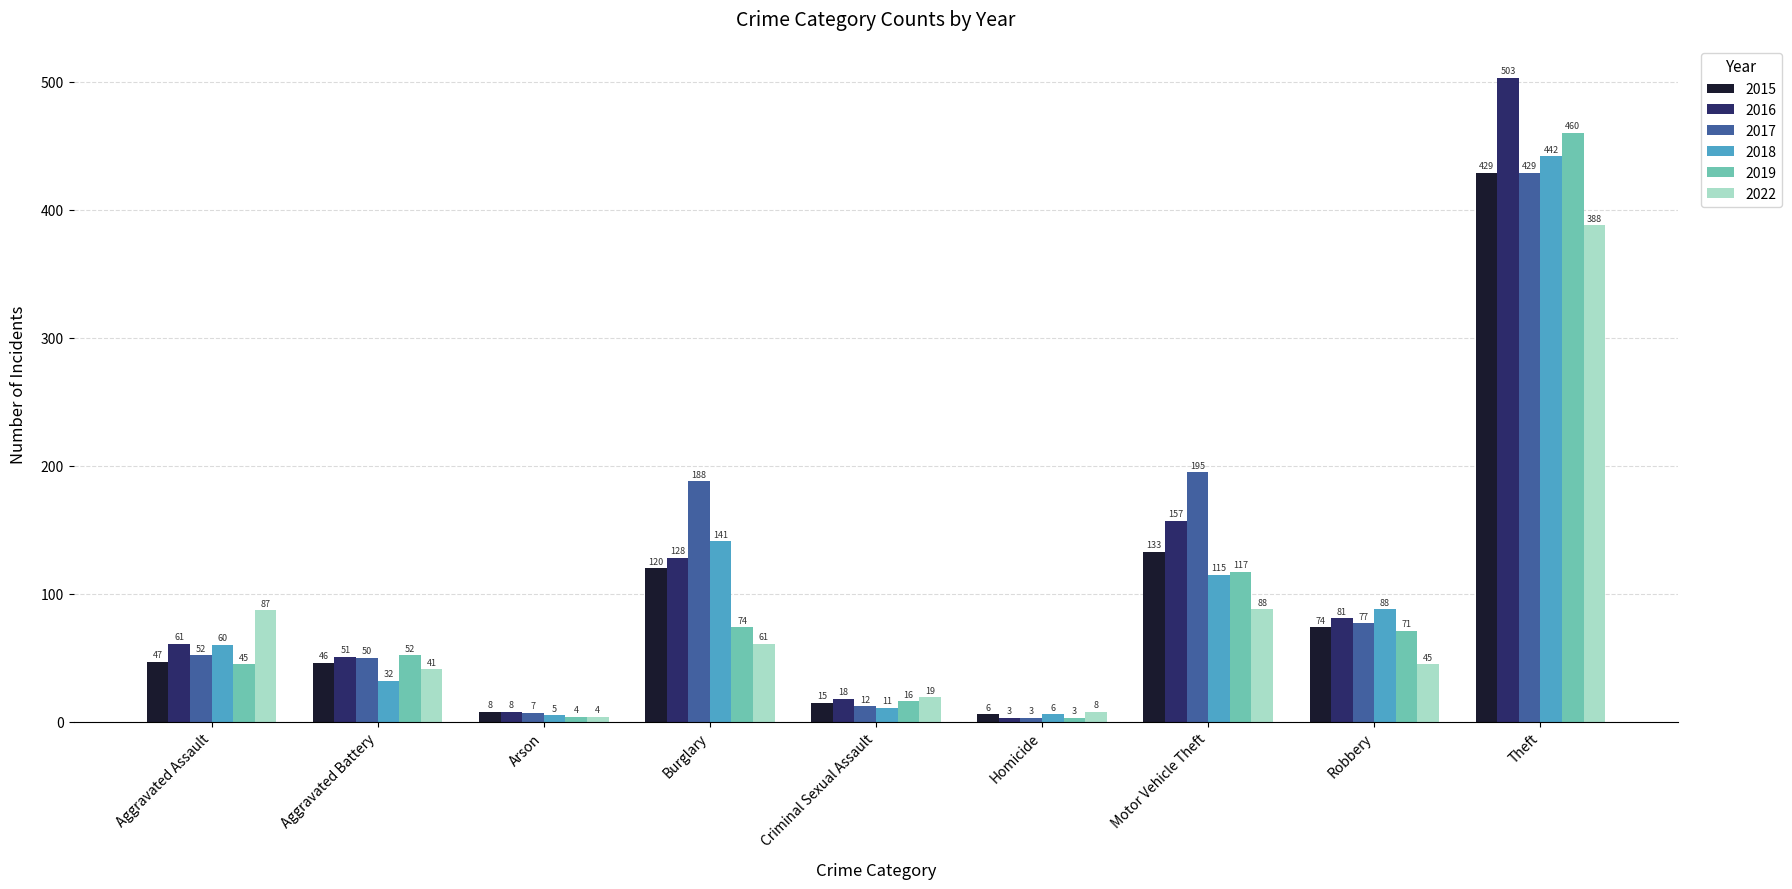

What is the average value of the 2015 series?

98